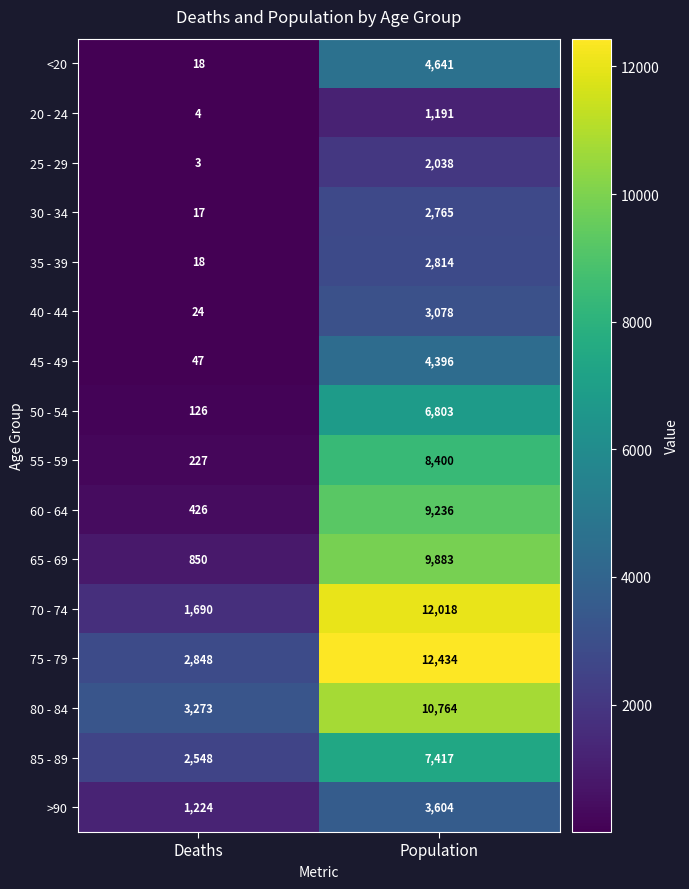

The 35 - 39 series shows 2814 at Population. True or false?

True